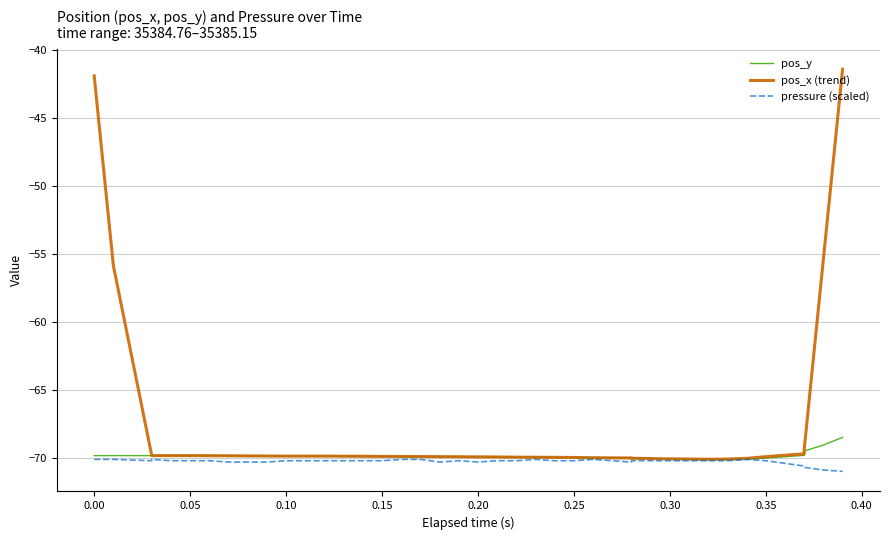

True or false: pos_x (trend) and pressure (scaled) intersect in this chart.

False